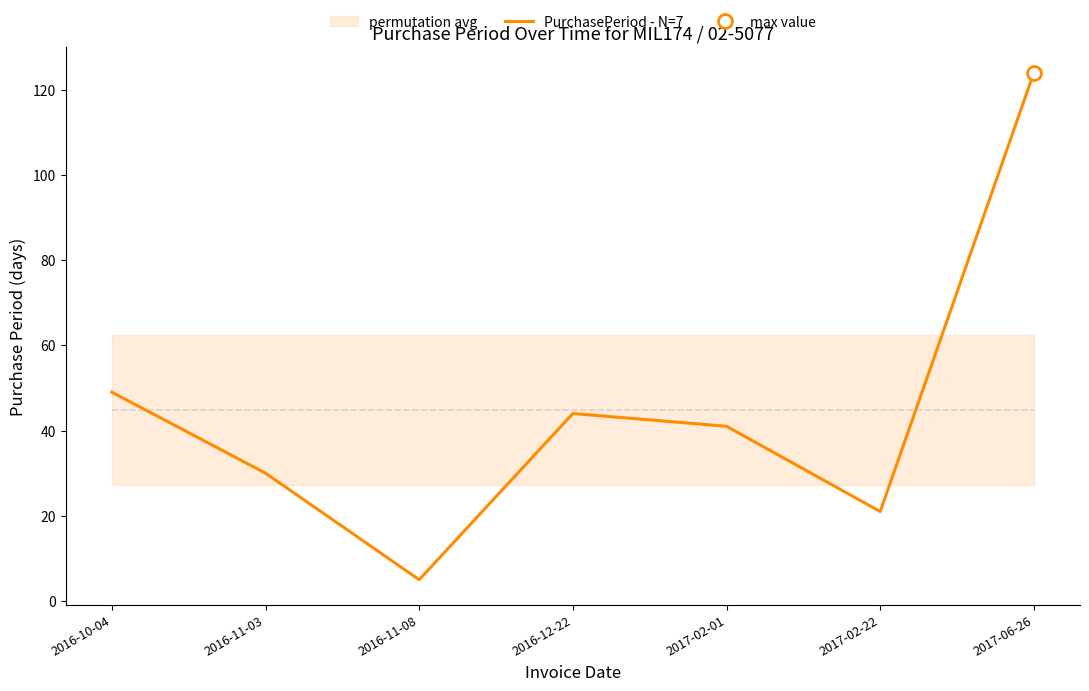

What is the minimum value shown in the chart?

5